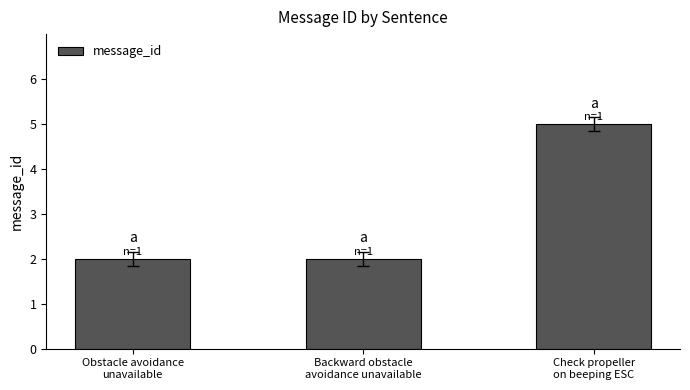

How many bars are there in total?

3